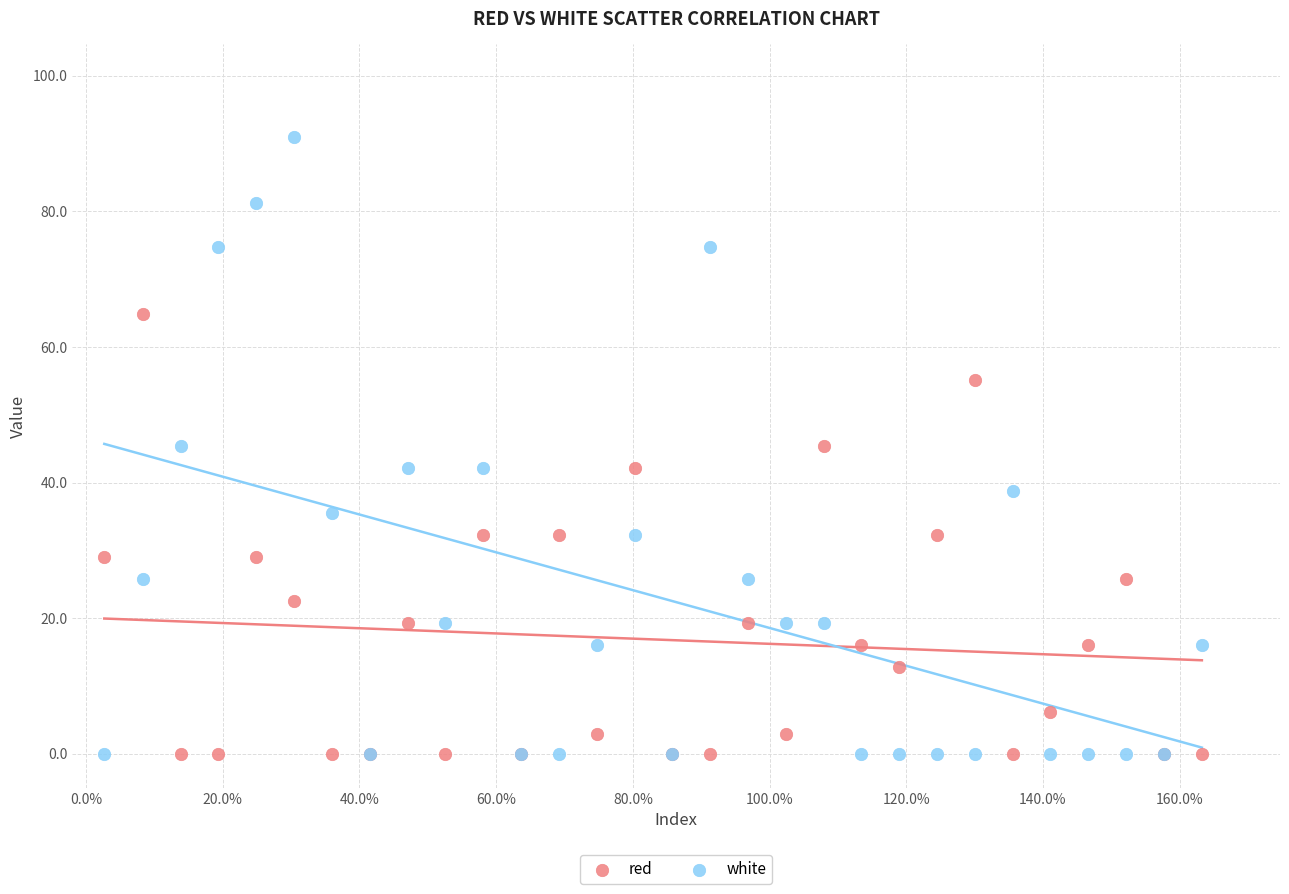

What is the X range (max minus min) for the scatter plot?

1.6